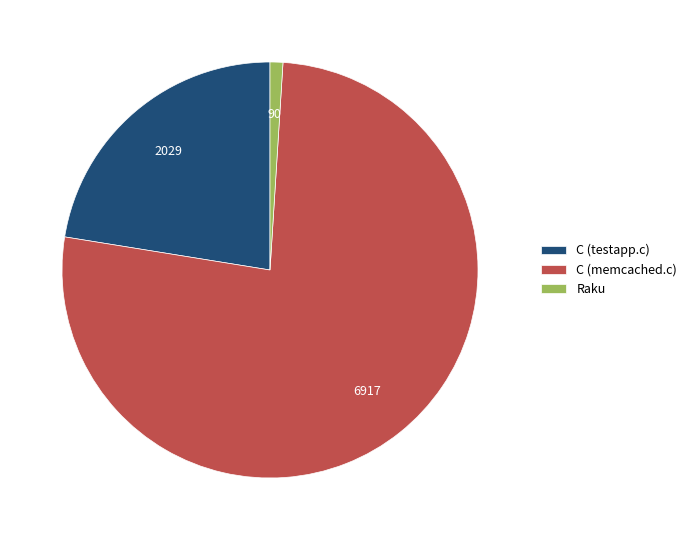

Is the sum of Raku and C (memcached.c) greater than half?

Yes